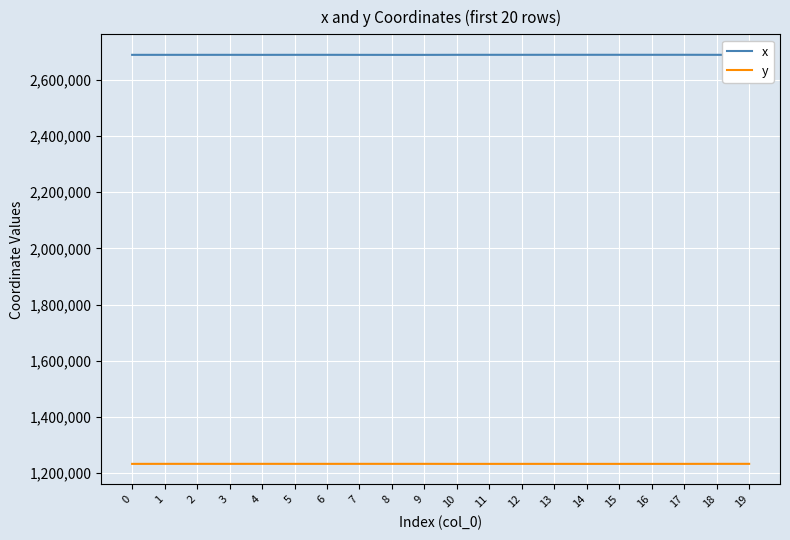

Which series has the largest total across all categories?

x